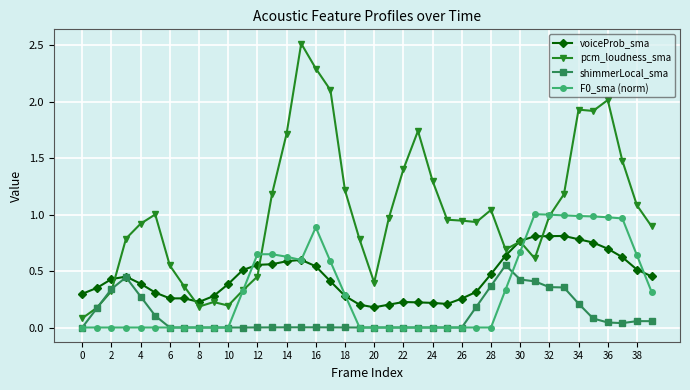

Which series ends up on top after the final intersection of F0_sma (norm) and voiceProb_sma?

voiceProb_sma